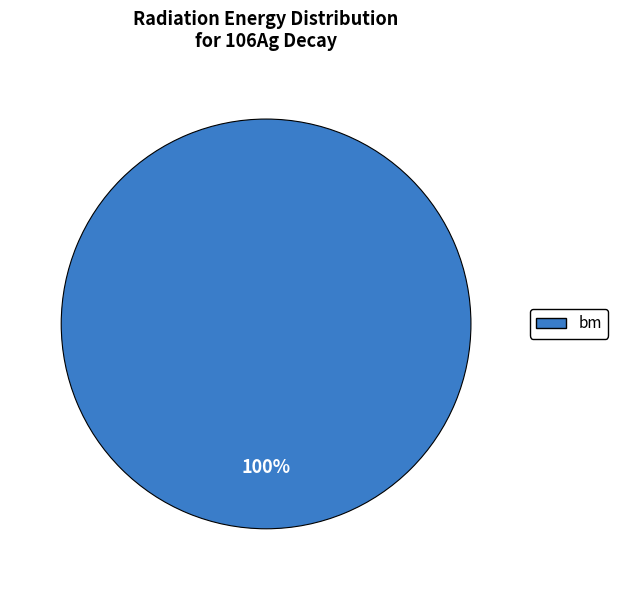

Is there any slice that represents more than half of the pie?

Yes